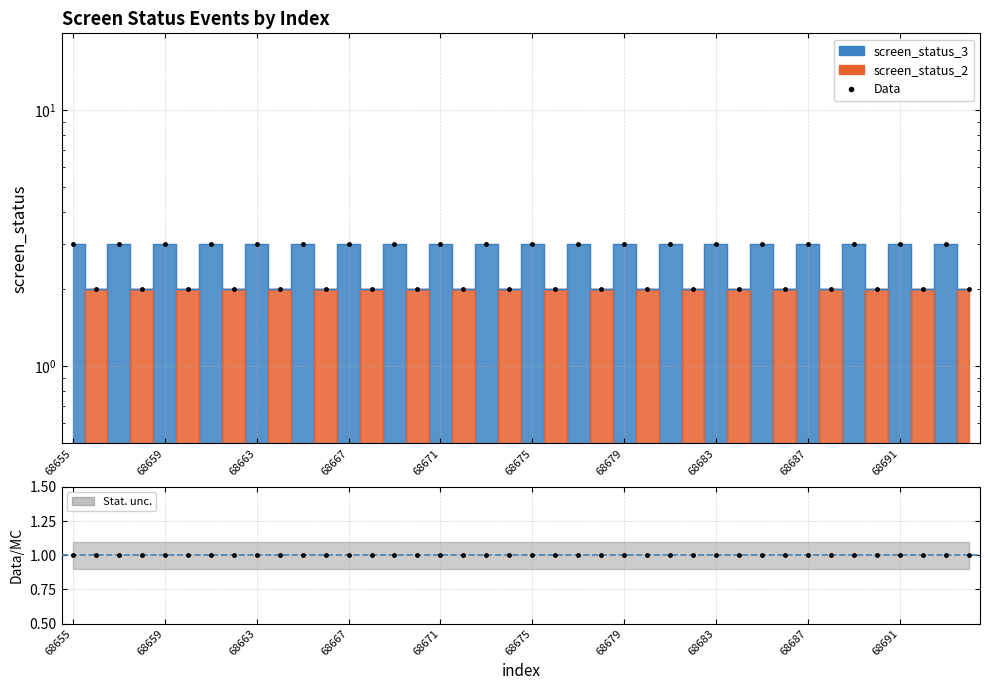

Reading left to right, transcribe all the data shown in this chart.

3	2	3	2	3	2	3	2	3	2	3	2	3	2	3	2	3	2	3	2	3	2	3	2	3	2	3	2	3	2	3	2	3	2	3	2	3	2	3	2